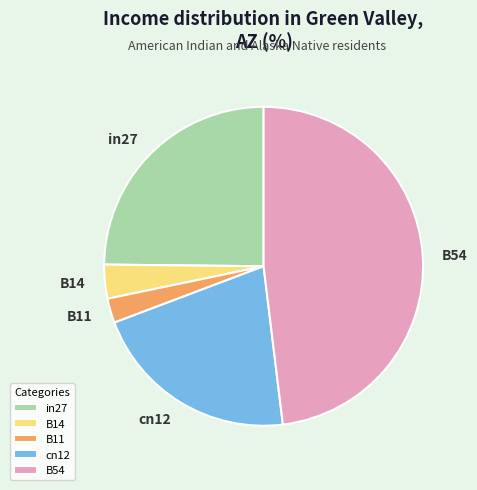

Is the sum of B11 and B14 greater than half?

No